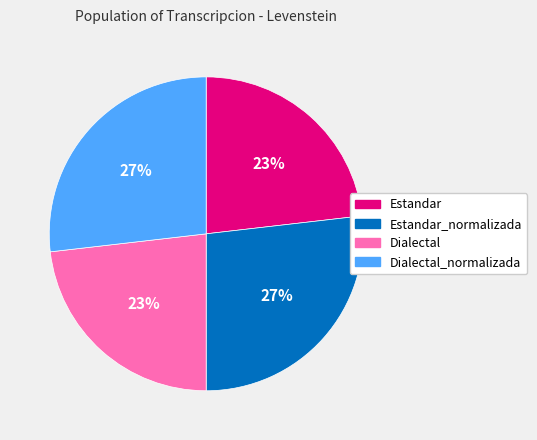

Does any single category account for the majority?

No